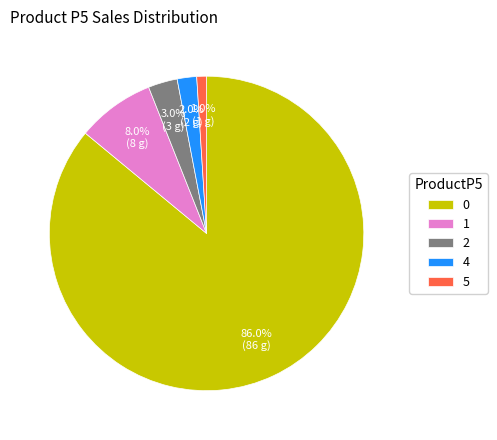

Is 0 the majority of the pie?

Yes